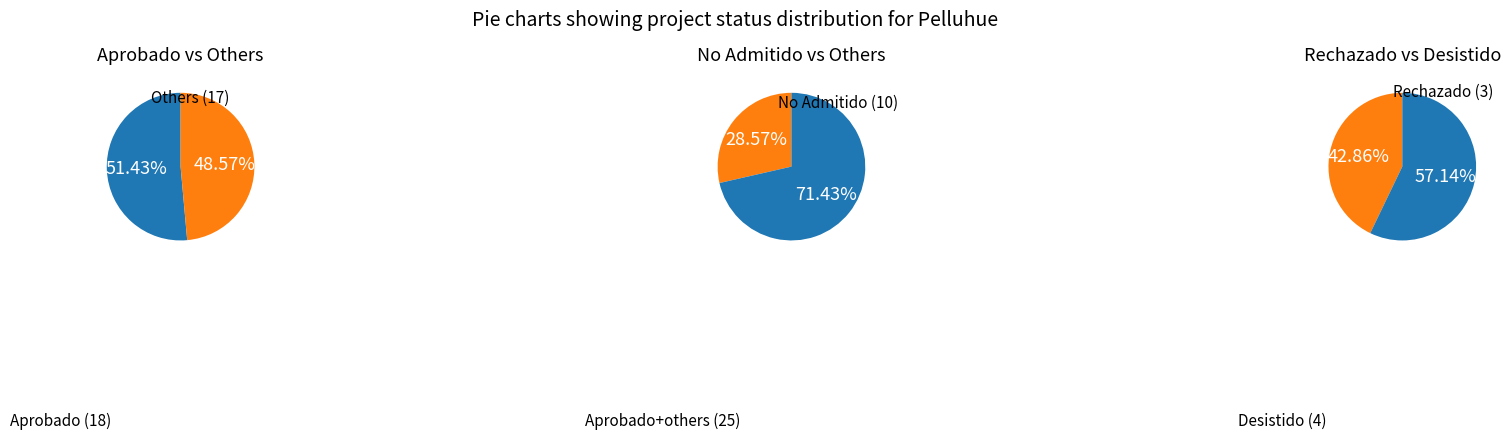

Rank the categories by value from highest to lowest.

Aprobado, No Admitido a Tramitación, Desistido, Rechazado